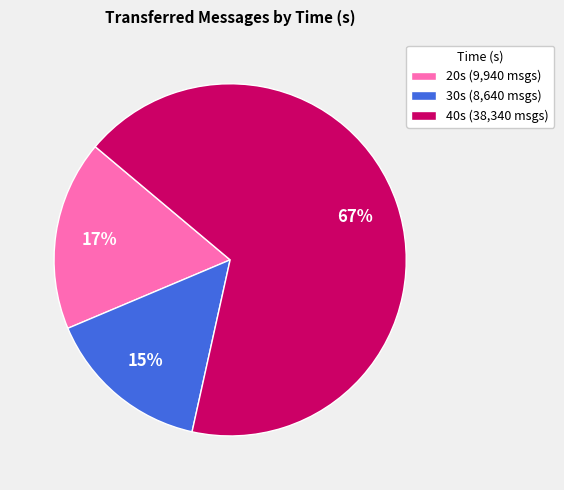

The 30s (8,640 msgs) slice represents 24% of the pie. True or false?

False